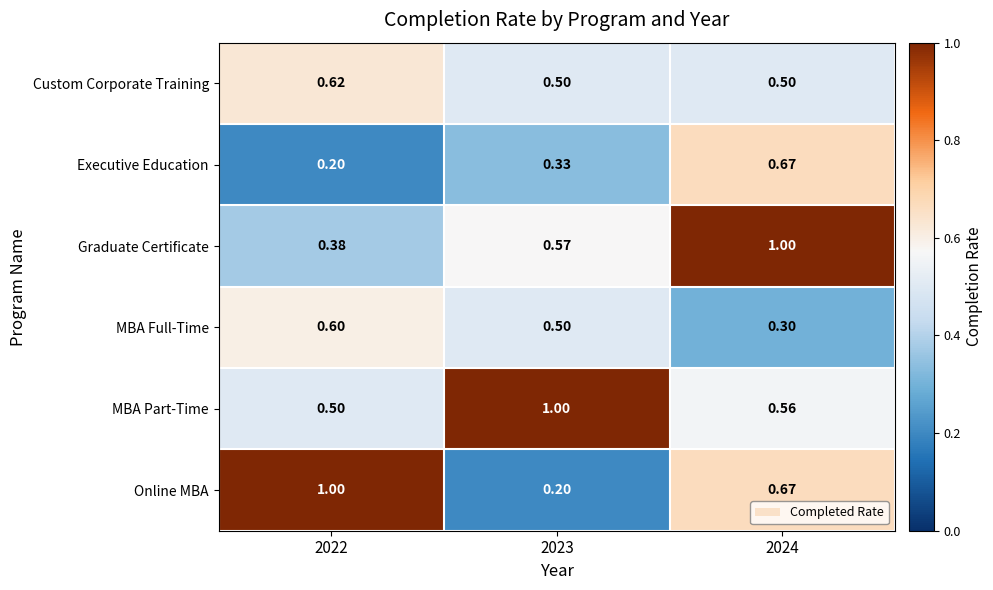

Which series changed the most between 2022 and 2023?

Online MBA